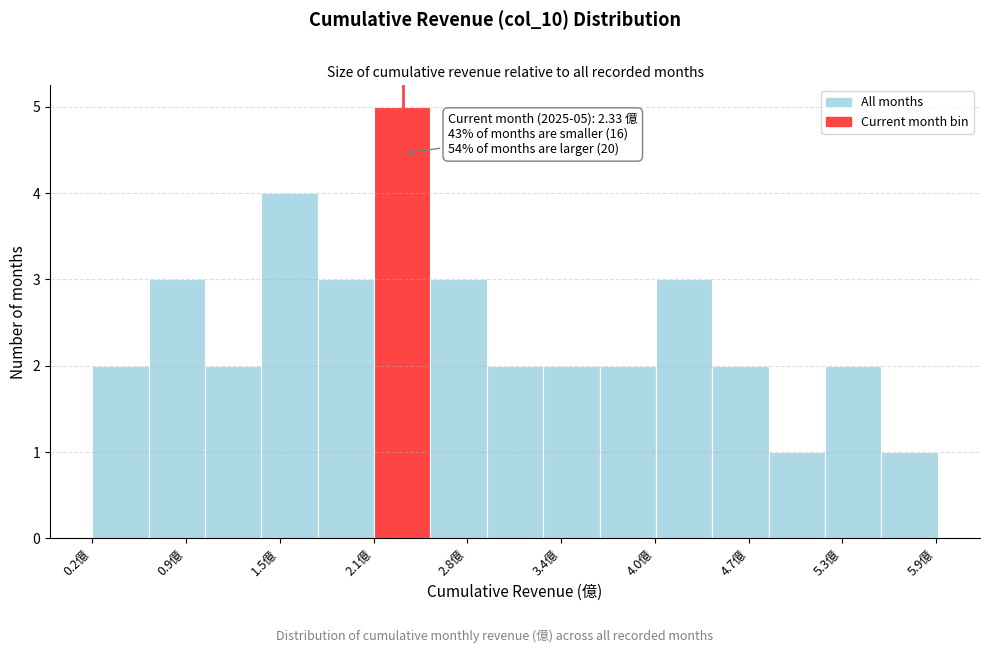

Read against the x-axis, roughly where is the centre of the tallest bar?

2.3